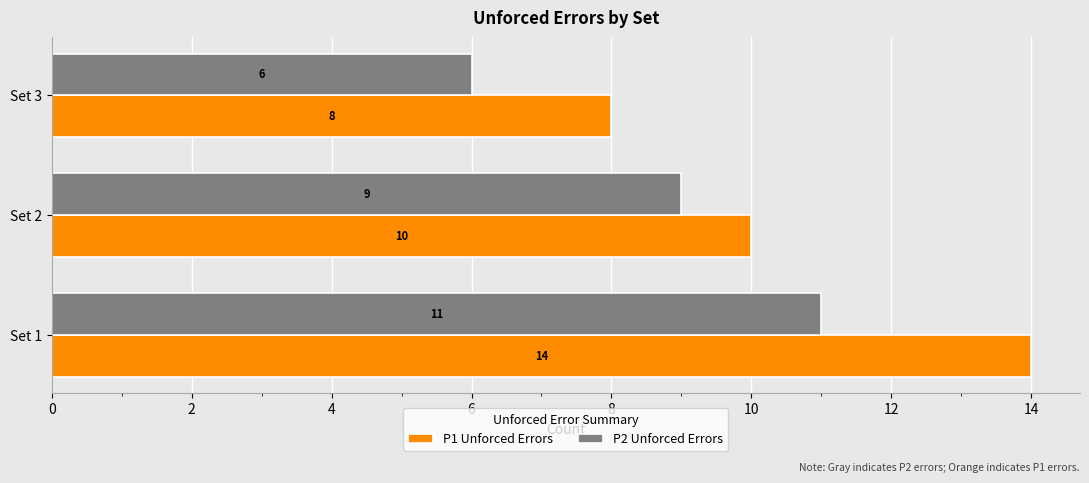

Count the P1 Unforced Errors values in the range 8 to 14.

3